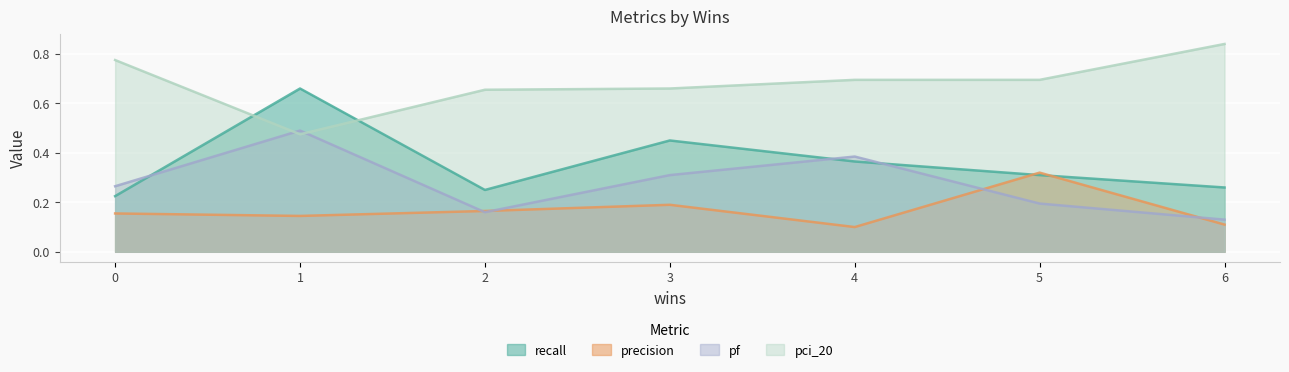

How many interior local valleys does the precision series have?

2